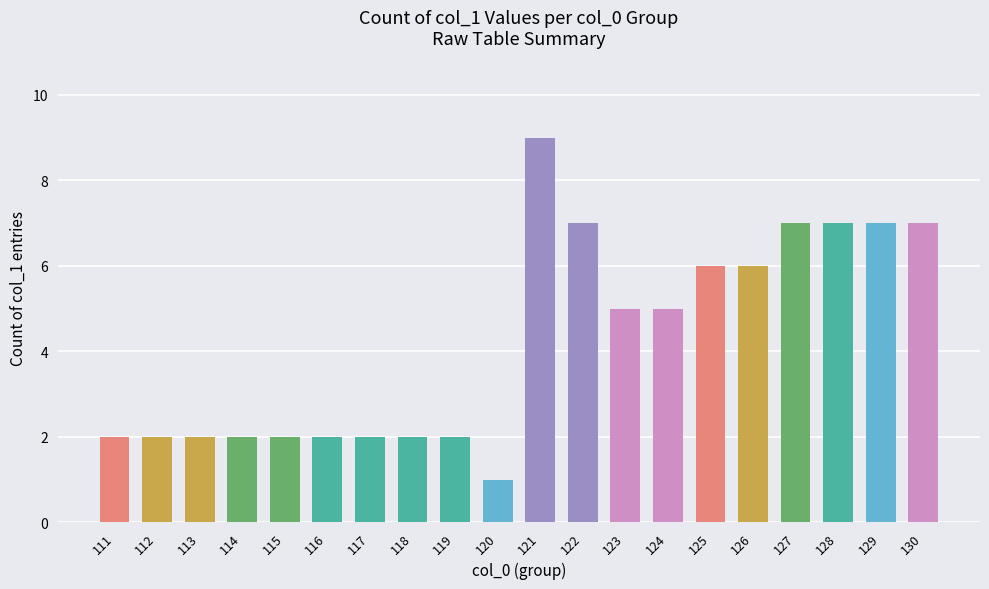

Reading left to right, what are all the values shown in this chart?

2	2	2	2	2	2	2	2	2	1	9	7	5	5	6	6	7	7	7	7